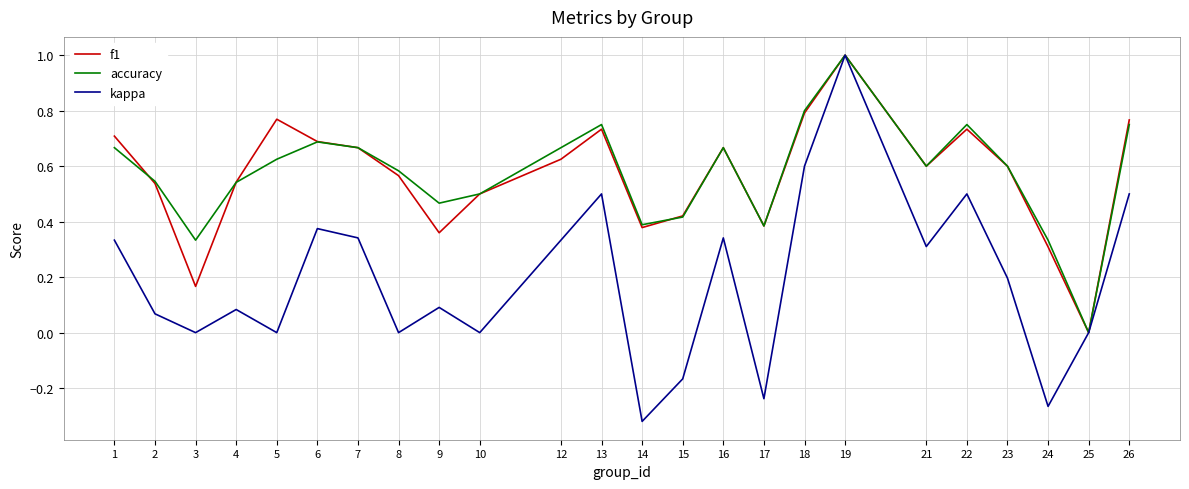

At which label does f1 reach its minimum?

25